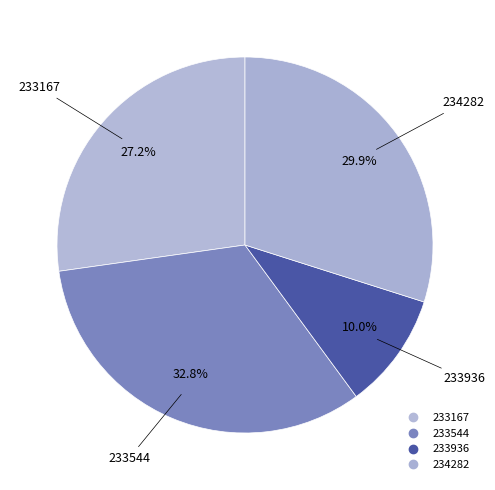

How many slices are in this pie chart?

4